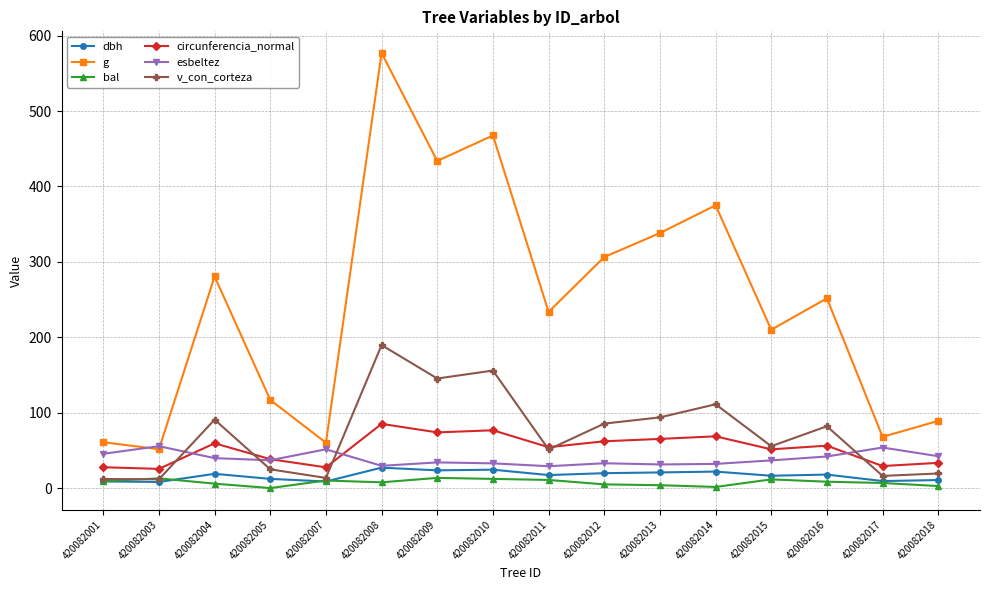

List the series in order of their peak value, lowest first.

bal, dbh, esbeltez, circunferencia_normal, v_con_corteza, g